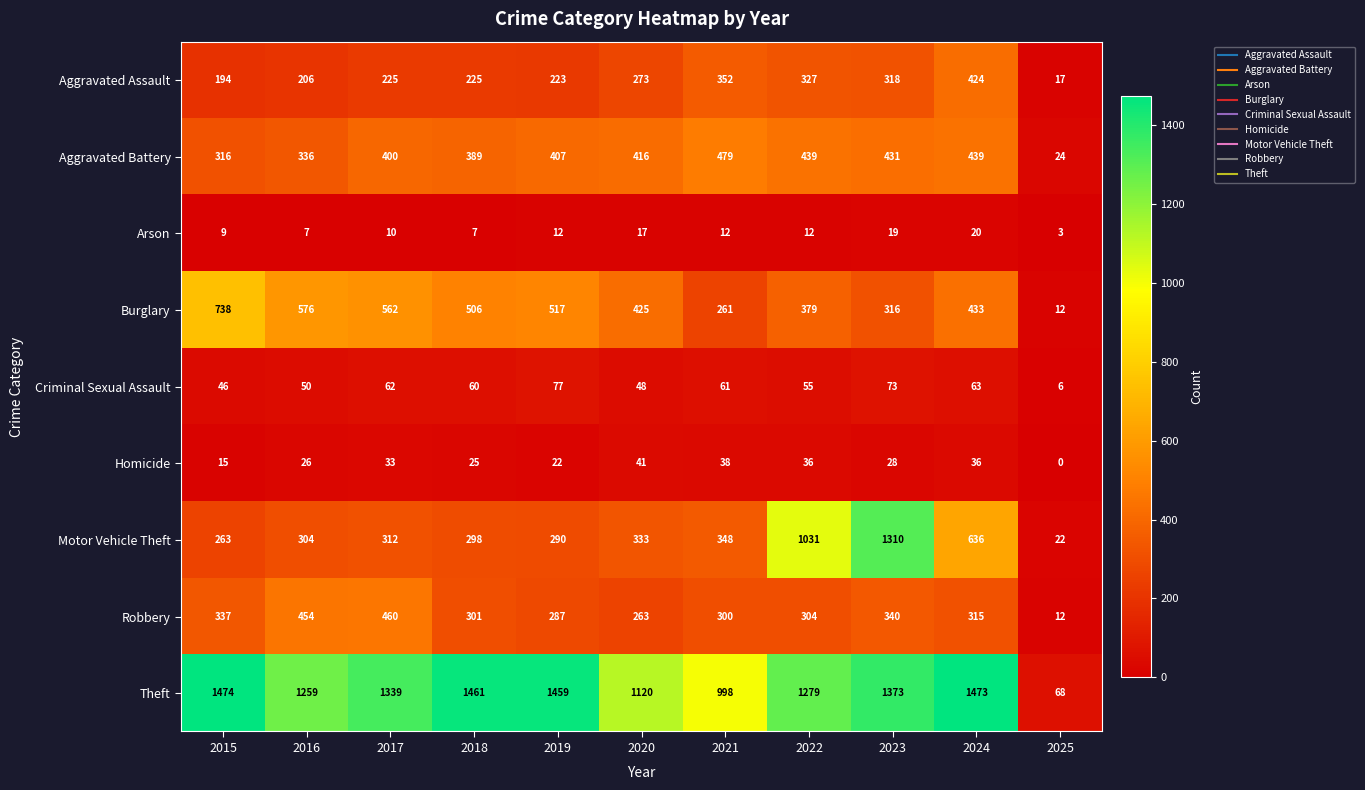

Which series has the largest total across all categories?

Theft